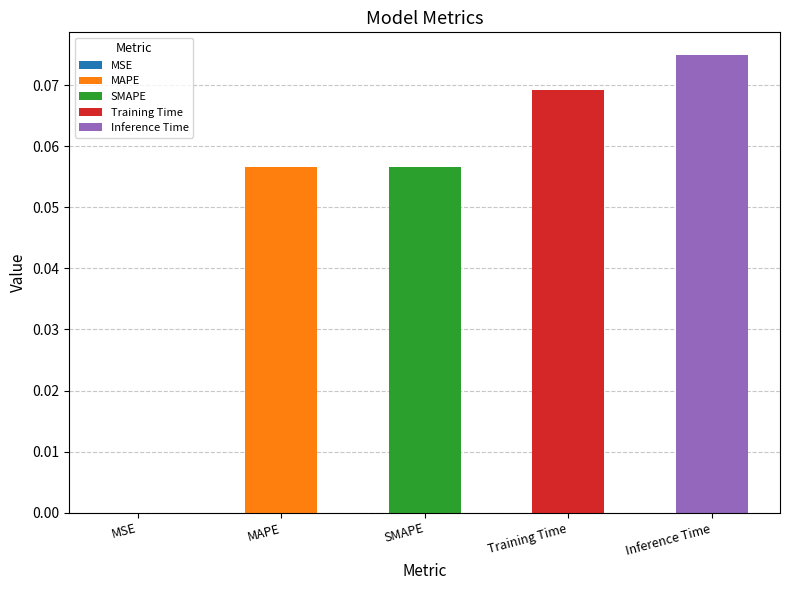

Rank the categories by value from highest to lowest.

Inference Time, Training Time, SMAPE, MAPE, MSE